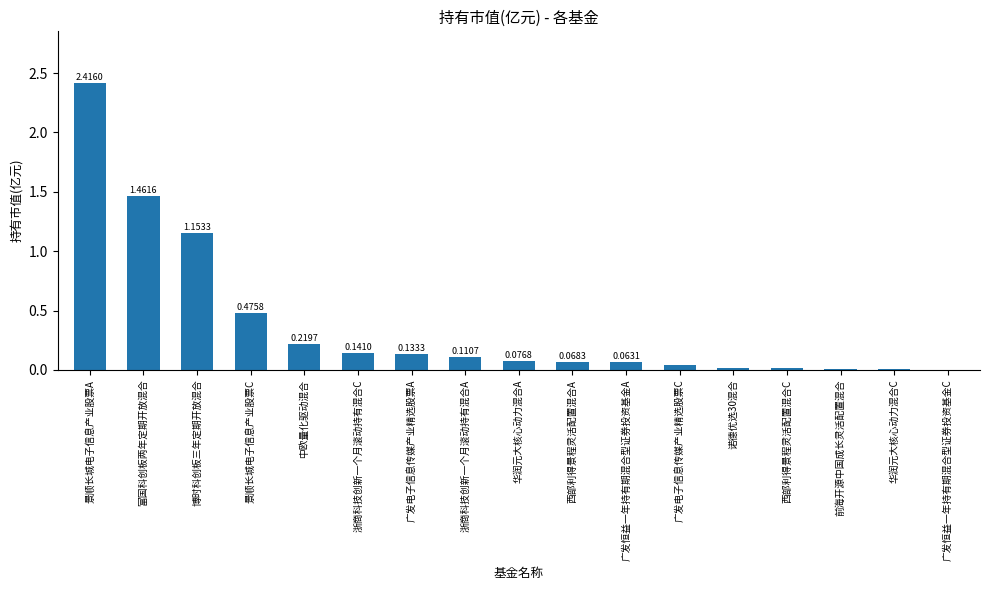

Count the number of categories in the chart.

17